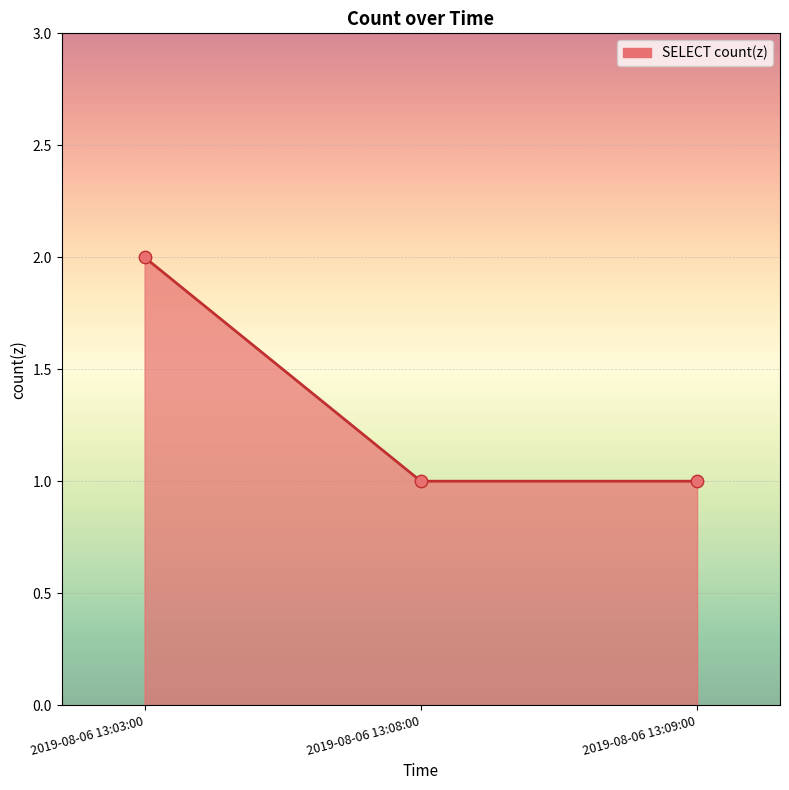

What is the ratio of the value at 2019-08-06 13:08:00 to the value at 2019-08-06 13:03:00?

0.5